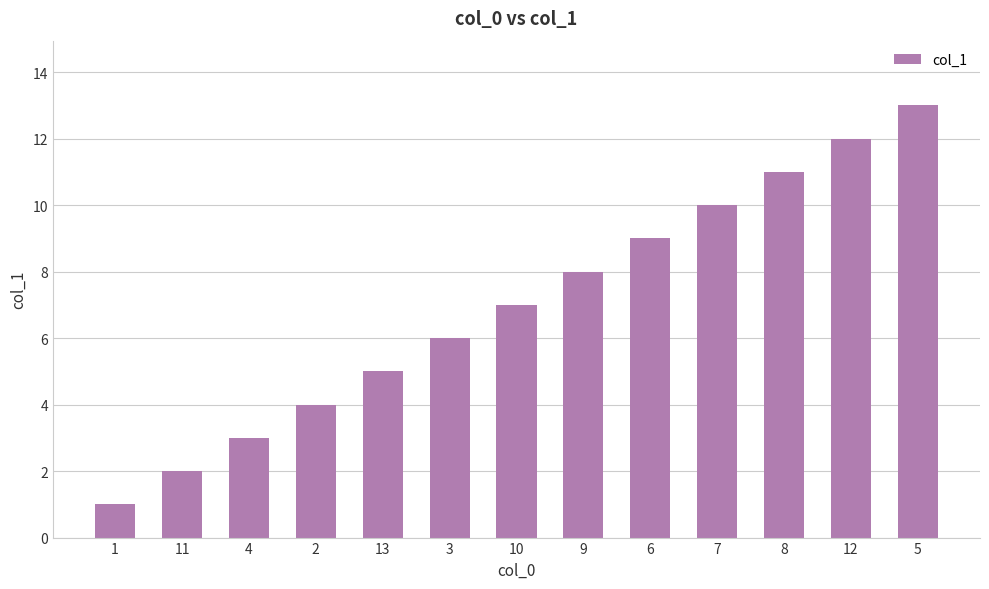

Does the chart contain any negative values?

No